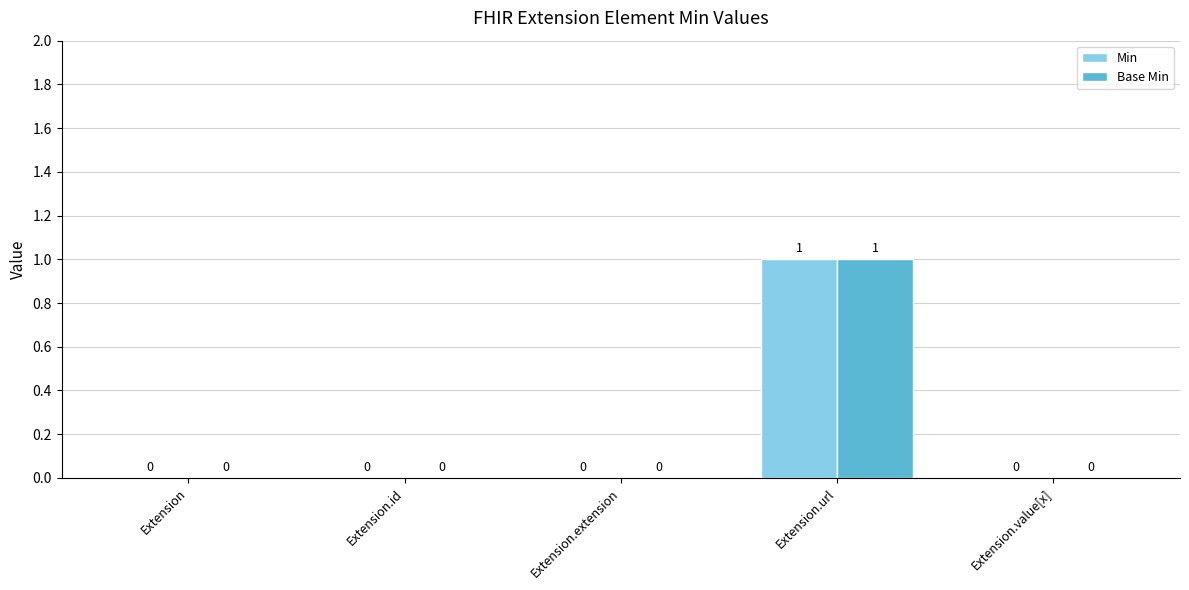

Is the value of Base Min at Extension.extension greater than the value of Min at Extension.url?

No